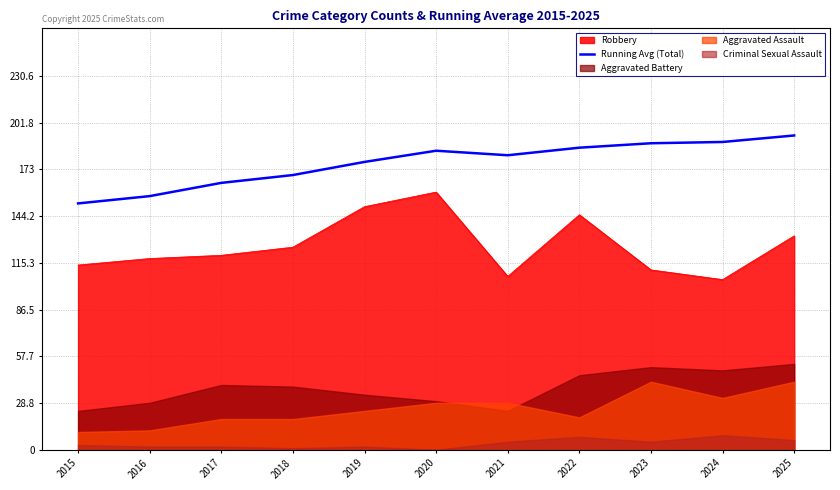

What is the sum of the values at 2017 and 2021?

346.4